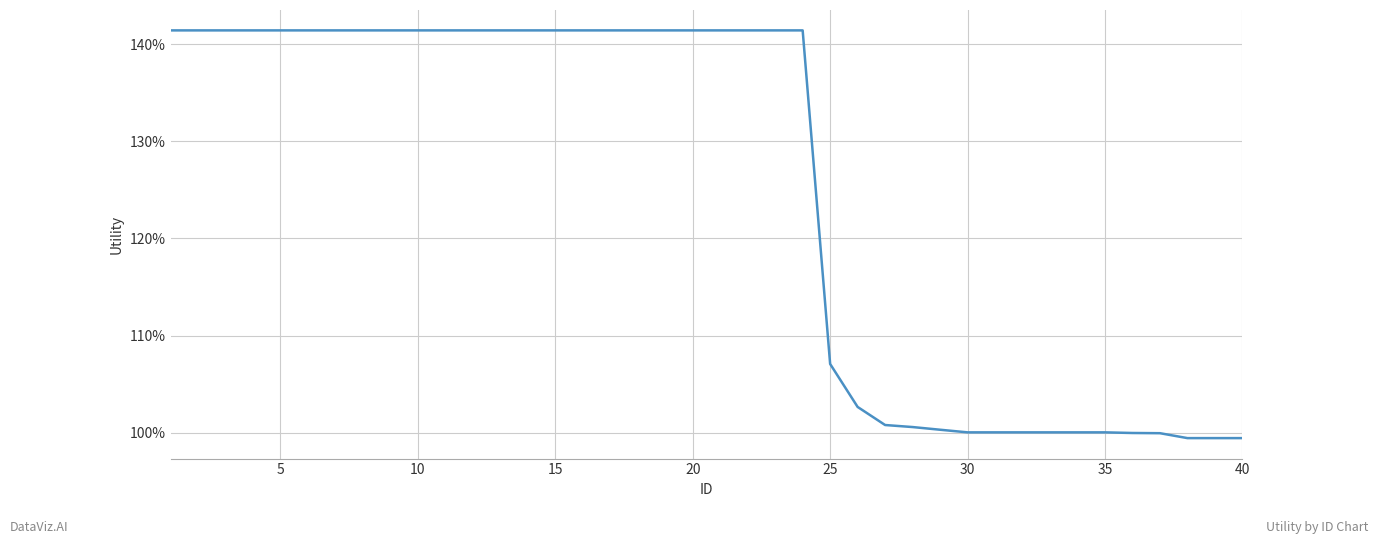

Does the chart have visible grid lines?

Yes